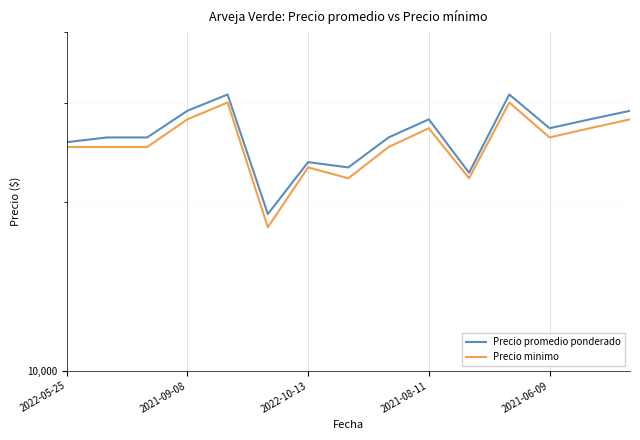

Between 12 and 5, which is larger?

12